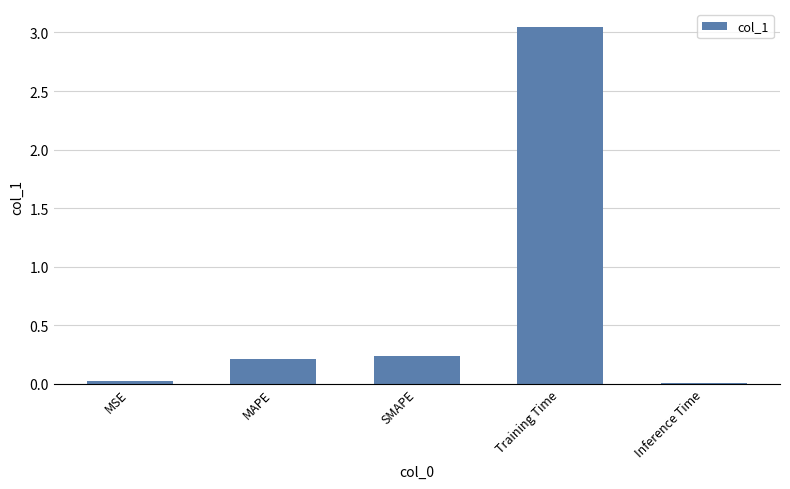

Which has a higher value, Inference Time or Training Time?

Training Time